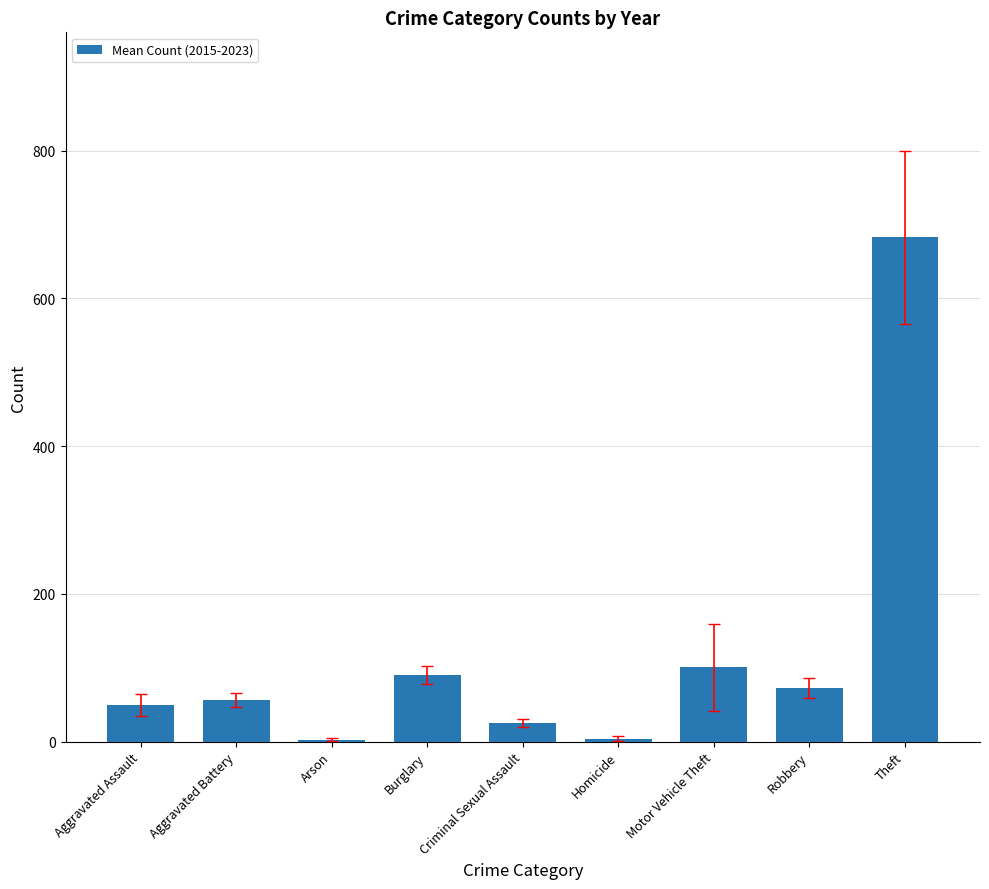

True or false: the data shows 100.7 at Motor Vehicle Theft.

True